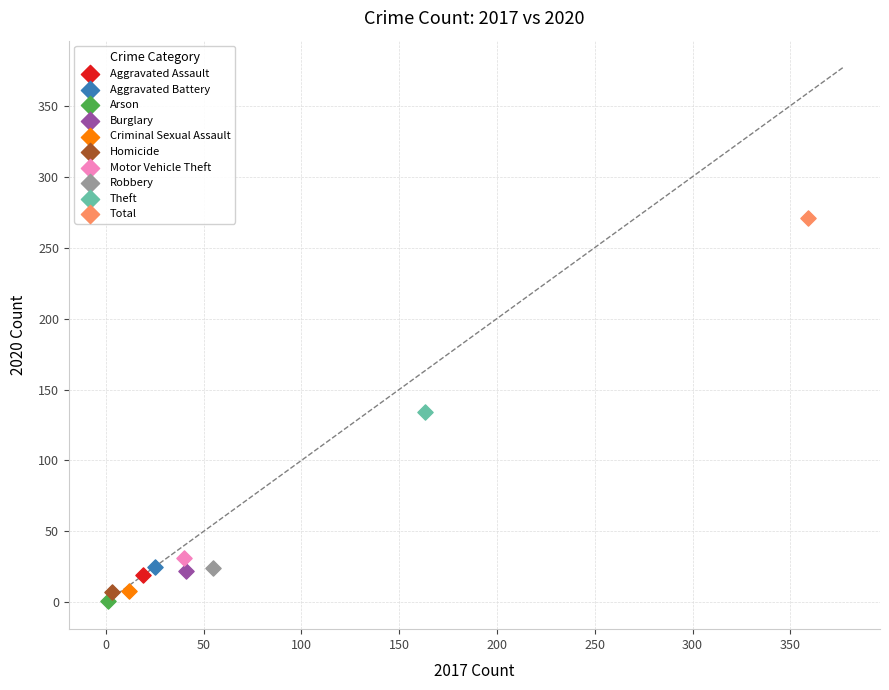

What are all the series names shown in the legend?

Aggravated Assault, Aggravated Battery, Arson, Burglary, Criminal Sexual Assault, Homicide, Motor Vehicle Theft, Robbery, Theft, Total